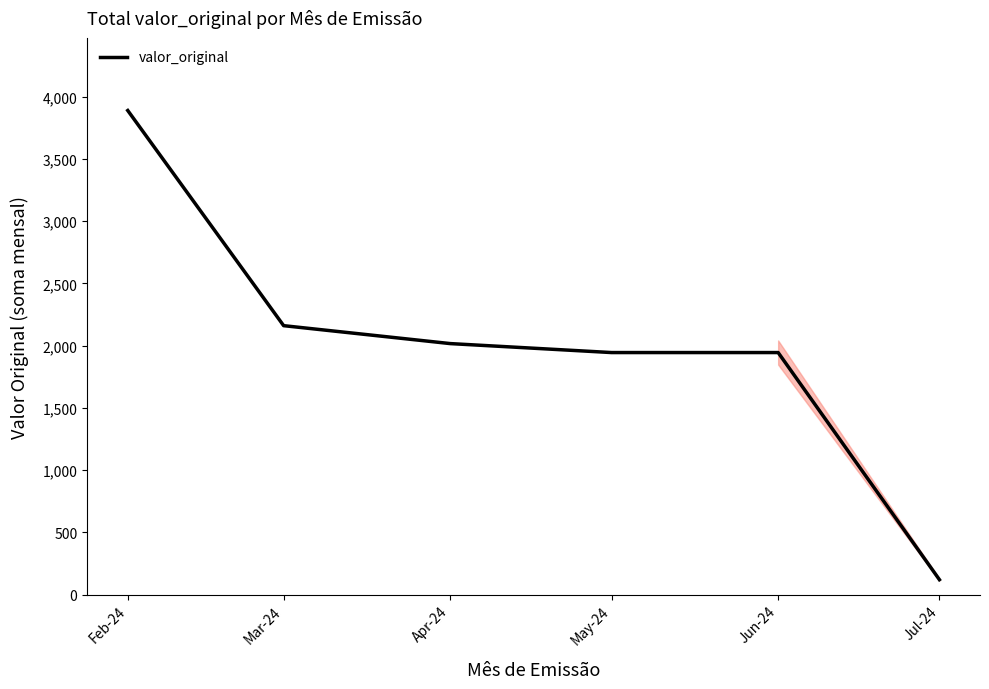

What is the approximate value at Mar-24, to the nearest 50?

2150